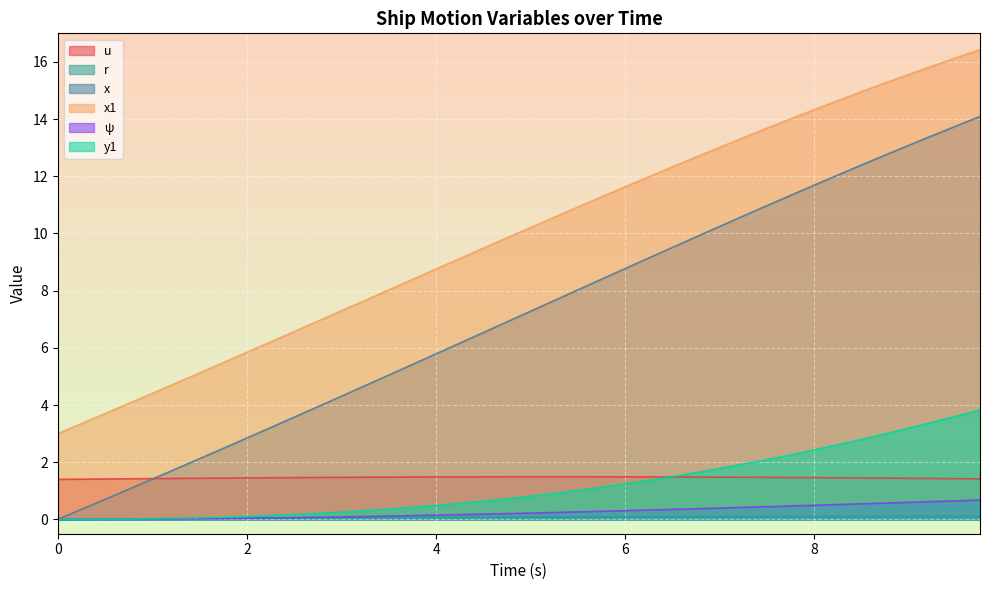

How many values in the x1 series are below 10?

20